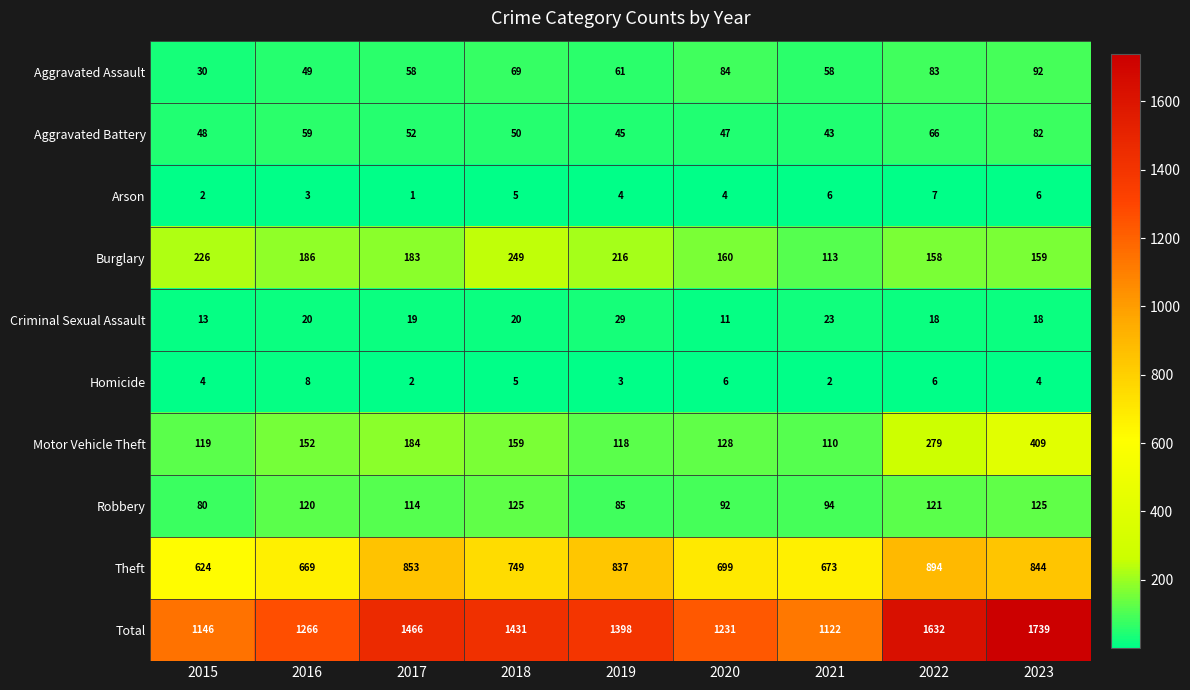

At which category is the sum across all series the highest?

2023